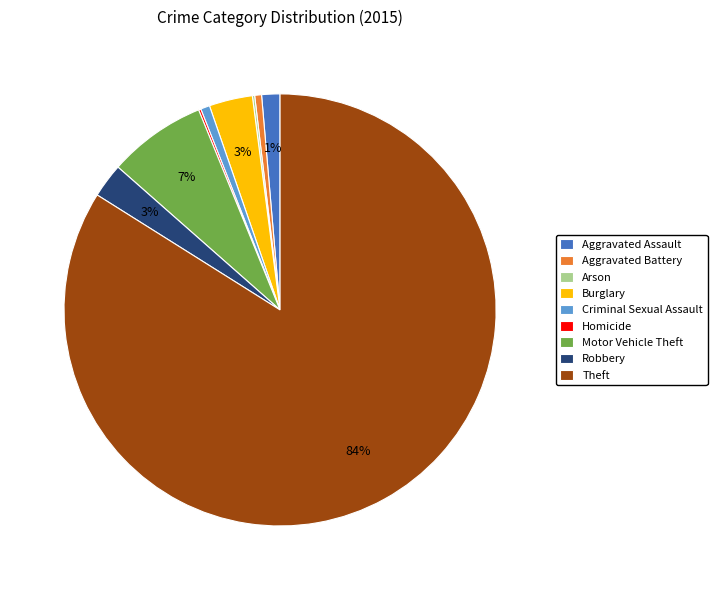

To the nearest percent, what percentage of the pie is Criminal Sexual Assault?

1%